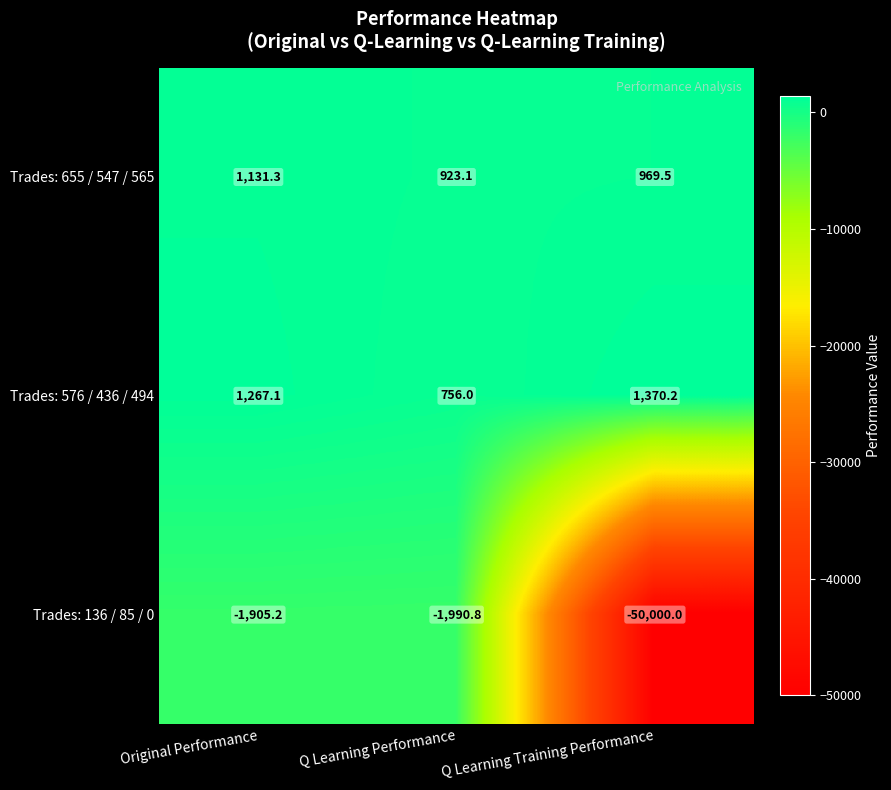

Which series has the largest total across all categories?

Trades: 576 / 436 / 494